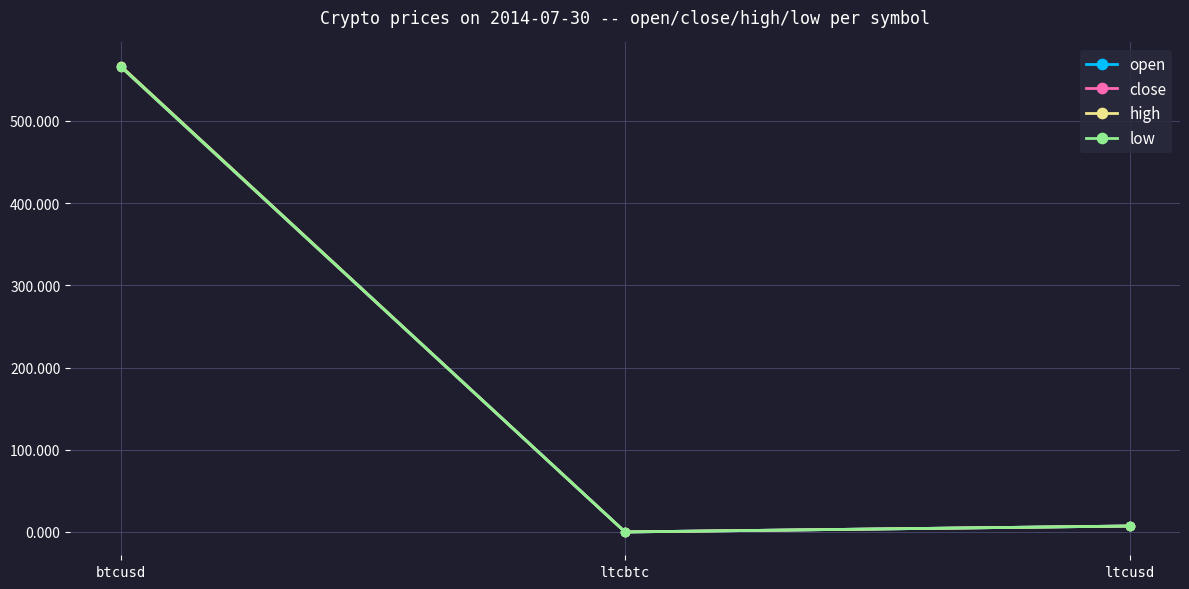

Which series has the largest range (max minus min)?

high